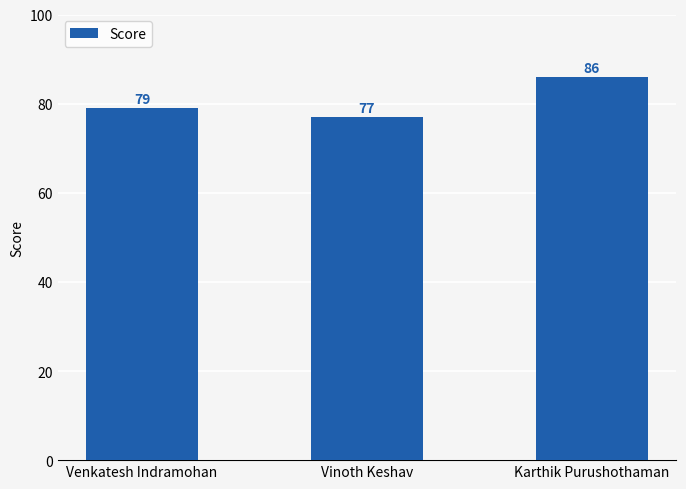

How many categories are shown in the chart?

3